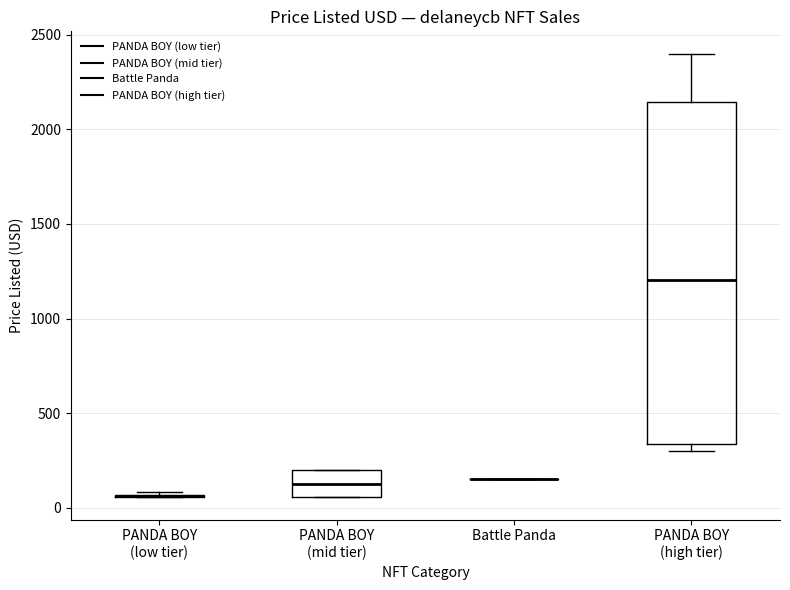

Where is the upper edge of the box for PANDA BOY (high tier) on the y-axis? The values are not printed on the chart, so give them approximately, as read against the axis.

2150